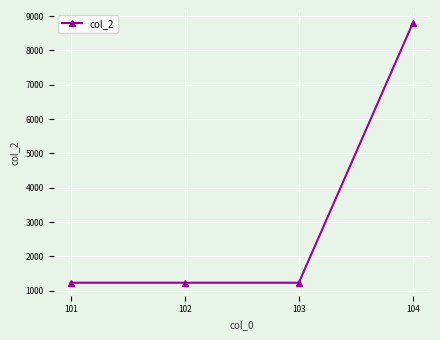

Approximately how many times larger is the value at 104 compared to 102?

7.1